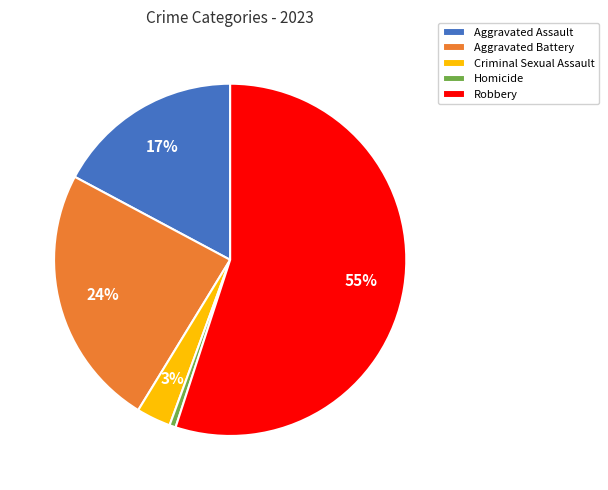

What percentage is the Aggravated Assault slice, to the nearest percent?

17%